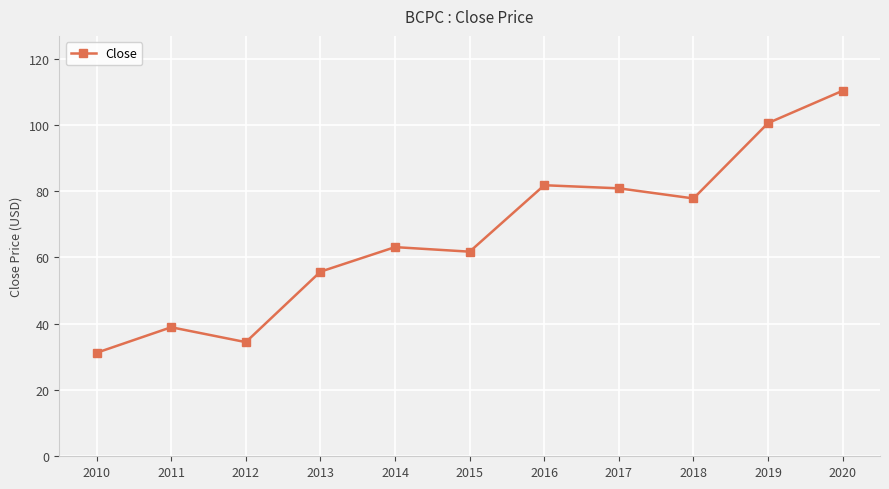

Reading left to right, extract all data points from this chart.

31.2	38.9	34.4	55.7	63.1	61.8	81.8	80.9	77.8	100.6	110.3